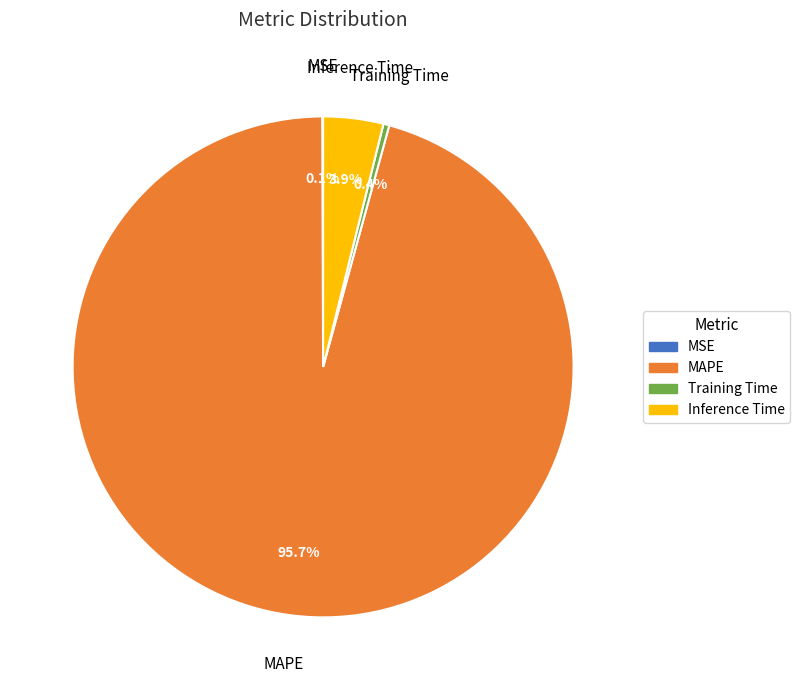

Which category has the biggest portion of the pie?

MAPE